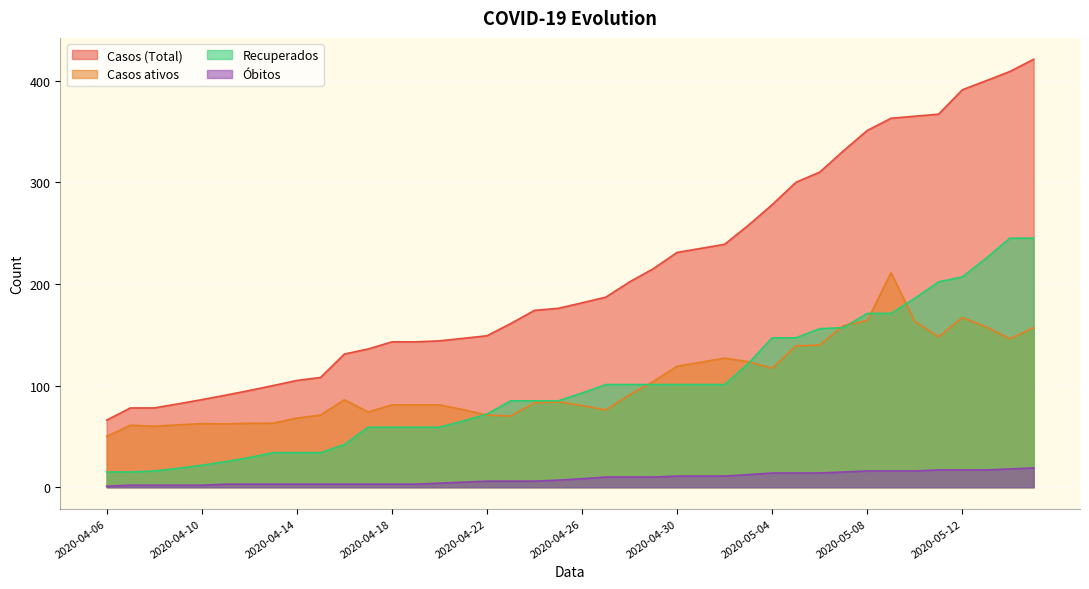

The Óbitos series shows 15.0 at 2020-05-07. True or false?

True